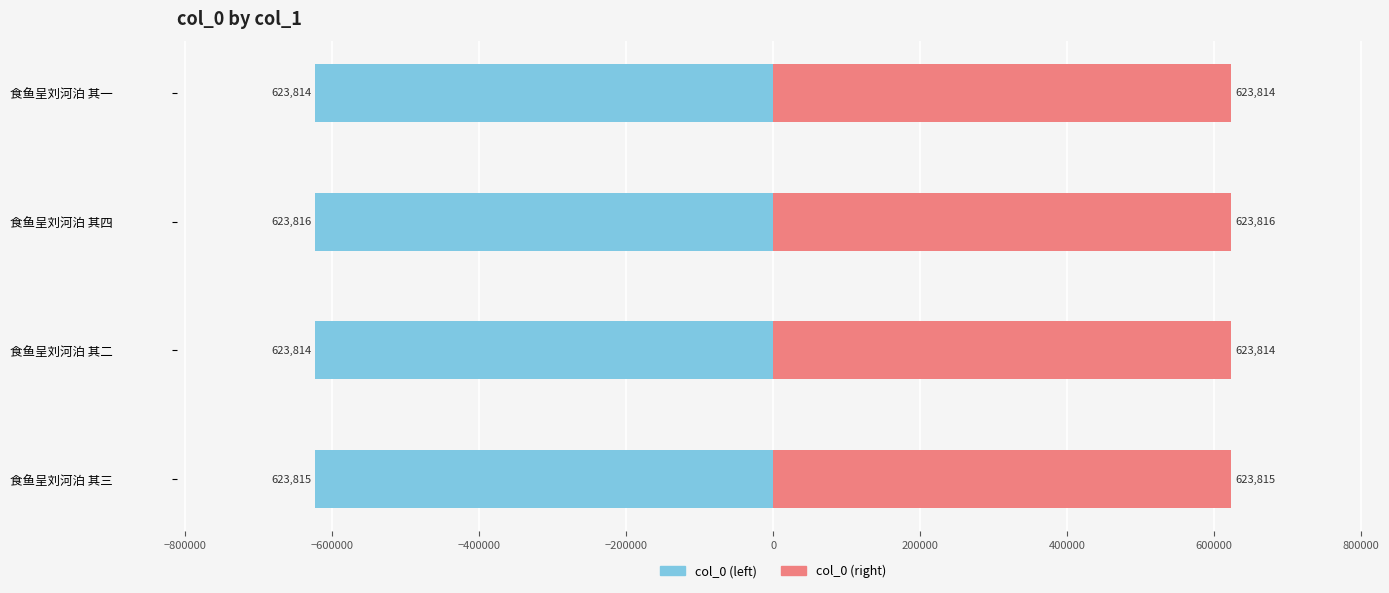

Which series has the largest total across all categories?

col_0 (right)